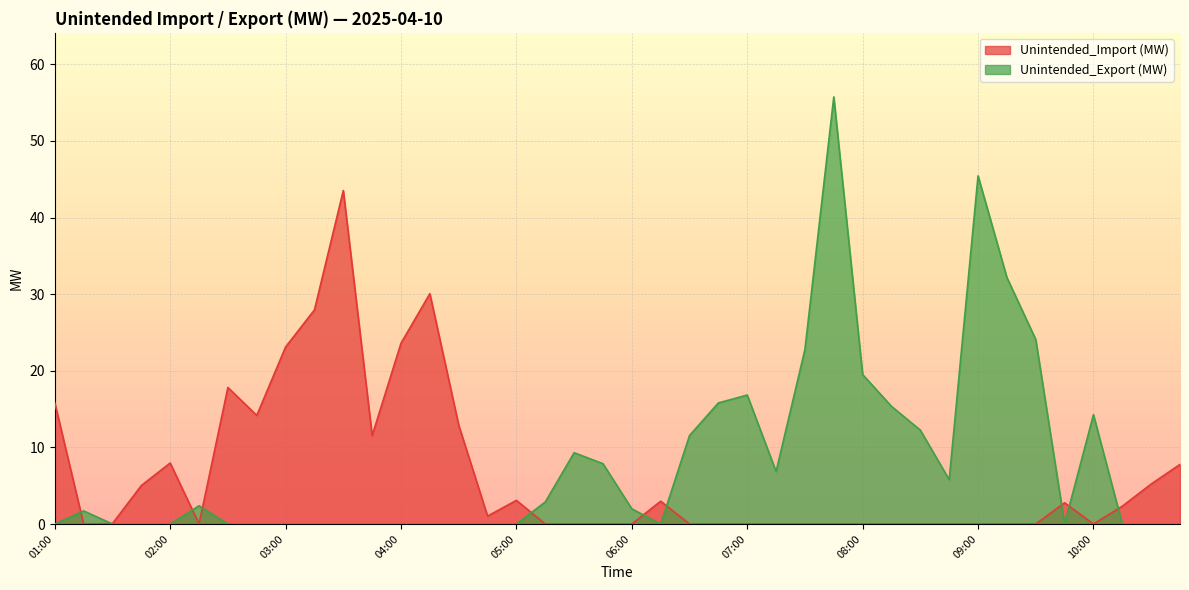

In Unintended_Export (MW), how many points are lower than both neighbors (excluding endpoints)?

4